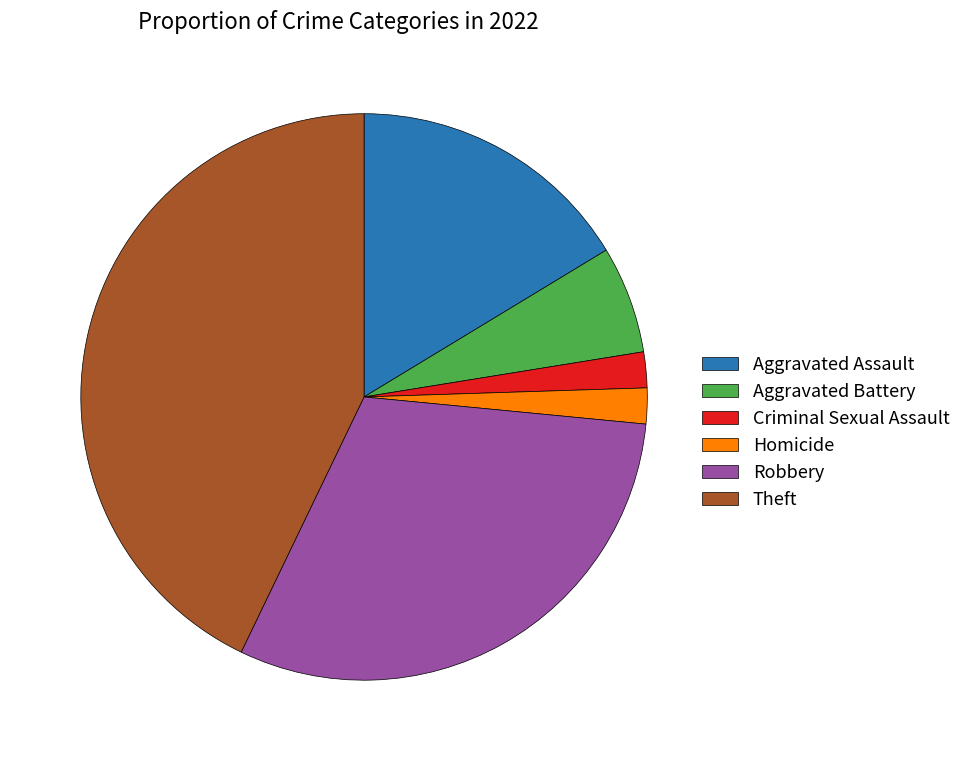

How many segments does this pie chart have?

6